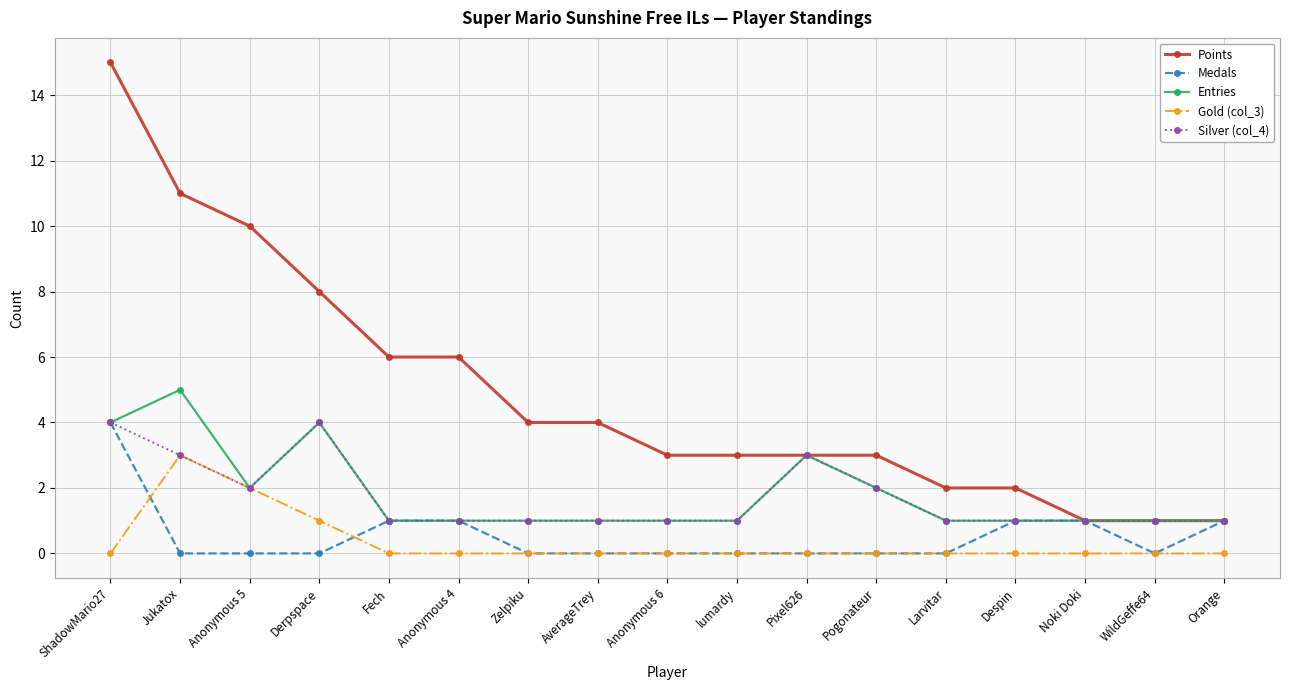

Reading left to right, transcribe all the data shown in this chart.

Points: ShadowMario27=15	Jukatox=11	Anonymous 5=10	Derpspace=8	Fech=6	Anonymous 4=6	Zelpiku=4	AverageTrey=4	Anonymous 6=3	lumardy=3	Pixel626=3	Pogonateur=3	Larvitar=2	Despin=2	Noki Doki=1	WildGeffe64=1	Orange=1
Medals: ShadowMario27=4	Jukatox=0	Anonymous 5=0	Derpspace=0	Fech=1	Anonymous 4=1	Zelpiku=0	AverageTrey=0	Anonymous 6=0	lumardy=0	Pixel626=0	Pogonateur=0	Larvitar=0	Despin=1	Noki Doki=1	WildGeffe64=0	Orange=1
Entries: ShadowMario27=4	Jukatox=5	Anonymous 5=2	Derpspace=4	Fech=1	Anonymous 4=1	Zelpiku=1	AverageTrey=1	Anonymous 6=1	lumardy=1	Pixel626=3	Pogonateur=2	Larvitar=1	Despin=1	Noki Doki=1	WildGeffe64=1	Orange=1
Gold (col_3): ShadowMario27=0	Jukatox=3	Anonymous 5=2	Derpspace=1	Fech=0	Anonymous 4=0	Zelpiku=0	AverageTrey=0	Anonymous 6=0	lumardy=0	Pixel626=0	Pogonateur=0	Larvitar=0	Despin=0	Noki Doki=0	WildGeffe64=0	Orange=0
Silver (col_4): ShadowMario27=4	Jukatox=3	Anonymous 5=2	Derpspace=4	Fech=1	Anonymous 4=1	Zelpiku=1	AverageTrey=1	Anonymous 6=1	lumardy=1	Pixel626=3	Pogonateur=2	Larvitar=1	Despin=1	Noki Doki=1	WildGeffe64=1	Orange=1